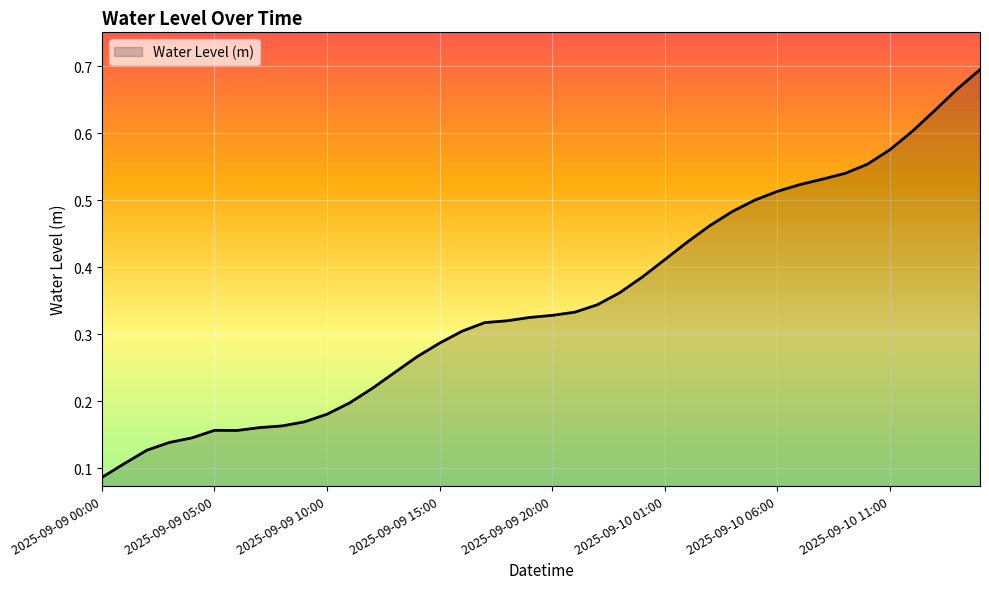

Rank the categories by value from lowest to highest.

2025-09-09 00:00, 2025-09-09 01:00, 2025-09-09 02:00, 2025-09-09 03:00, 2025-09-09 04:00, 2025-09-09 06:00, 2025-09-09 05:00, 2025-09-09 07:00, 2025-09-09 08:00, 2025-09-09 09:00, 2025-09-09 10:00, 2025-09-09 11:00, 2025-09-09 12:00, 2025-09-09 13:00, 2025-09-09 14:00, 2025-09-09 15:00, 2025-09-09 16:00, 2025-09-09 17:00, 2025-09-09 18:00, 2025-09-09 19:00, 2025-09-09 20:00, 2025-09-09 21:00, 2025-09-09 22:00, 2025-09-09 23:00, 2025-09-10 00:00, 2025-09-10 01:00, 2025-09-10 02:00, 2025-09-10 03:00, 2025-09-10 04:00, 2025-09-10 05:00, 2025-09-10 06:00, 2025-09-10 07:00, 2025-09-10 08:00, 2025-09-10 09:00, 2025-09-10 10:00, 2025-09-10 11:00, 2025-09-10 12:00, 2025-09-10 13:00, 2025-09-10 14:00, 2025-09-10 15:00